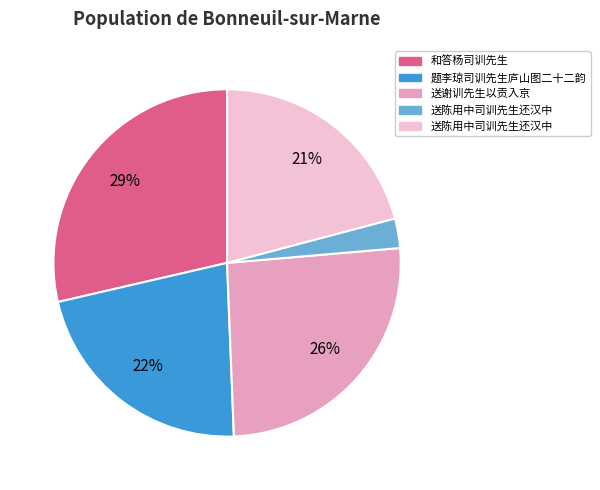

Is there any slice that represents more than half of the pie?

No